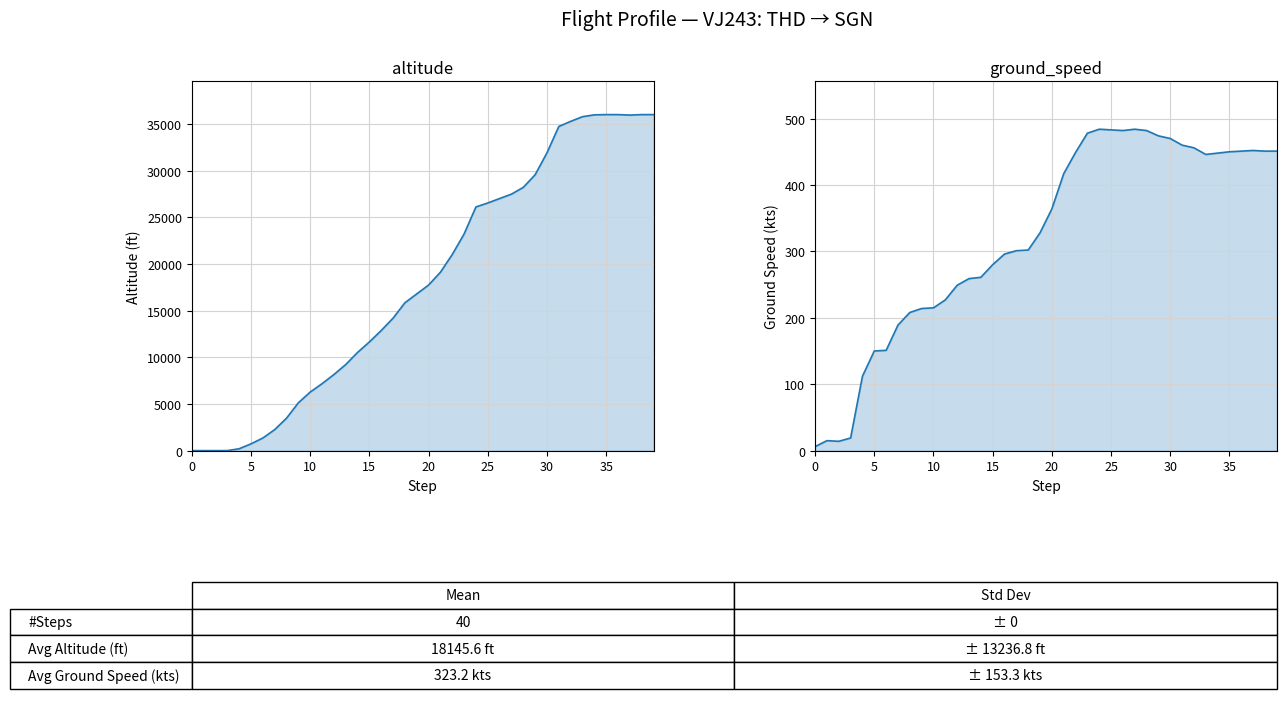

What is the label of the 20th point from the right?

20